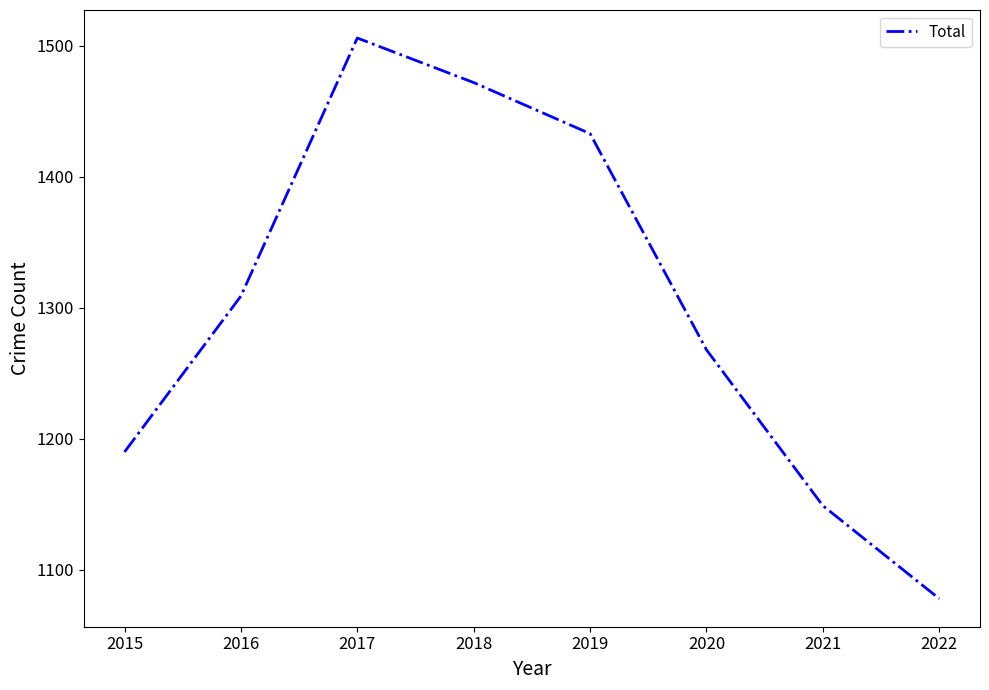

Which label corresponds to the smallest value in the chart?

2022